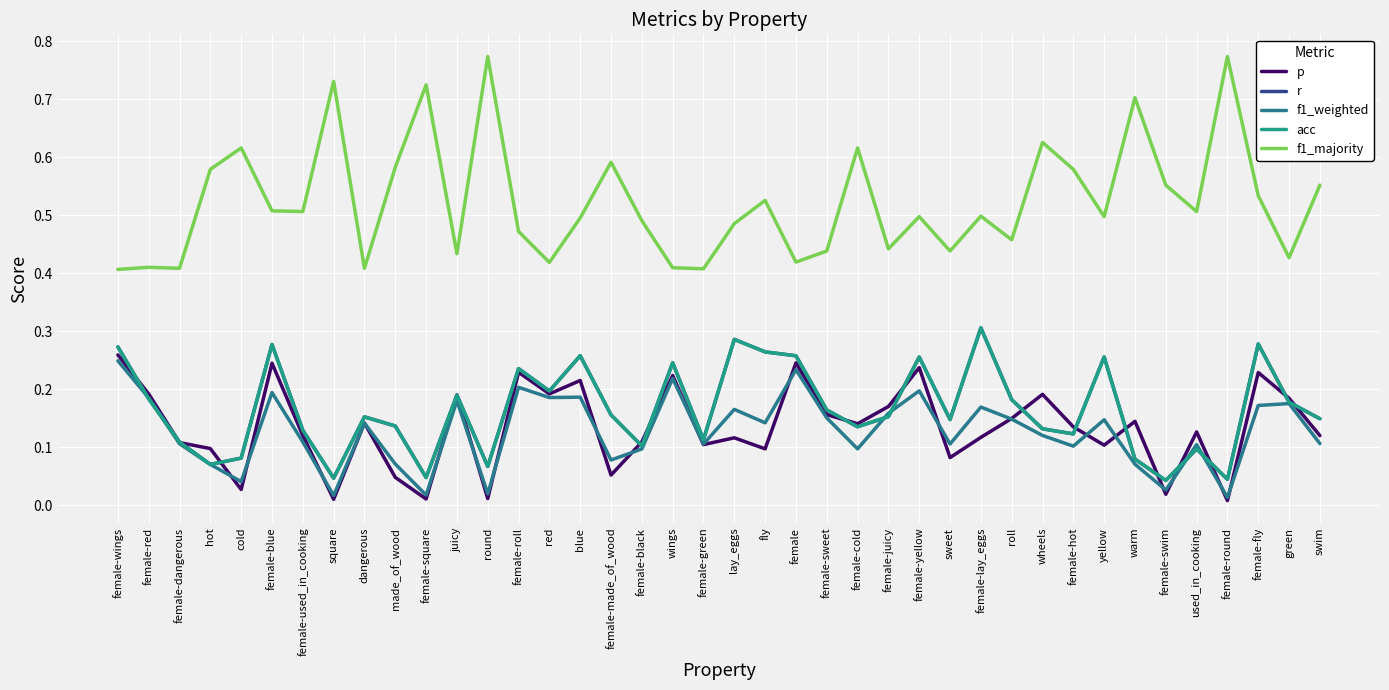

How many intersections are there between r and p?

18